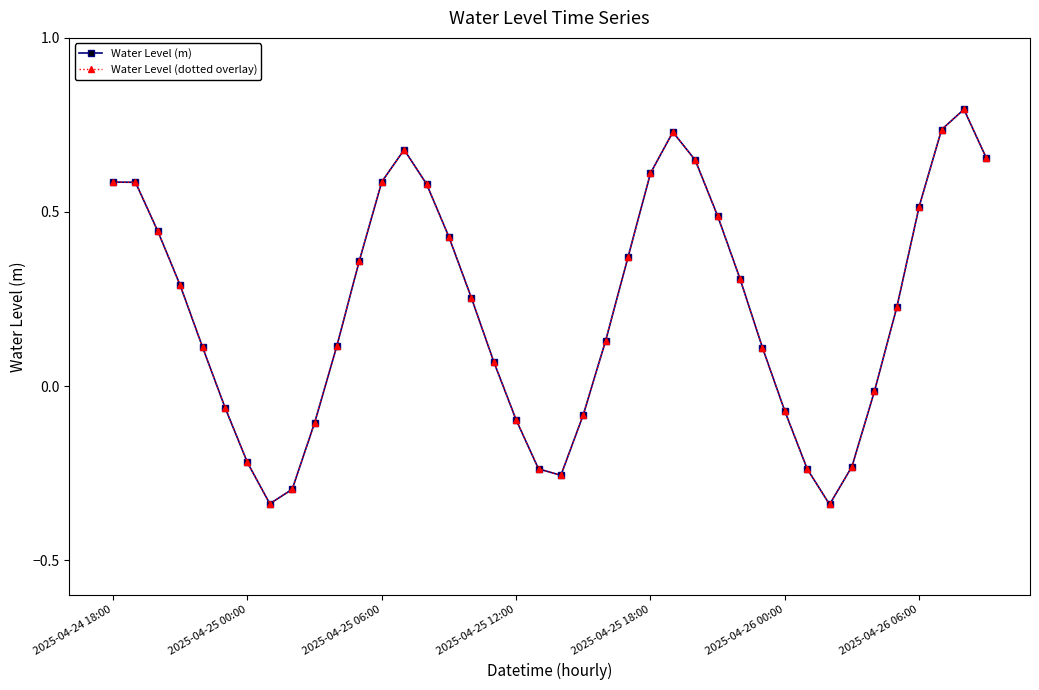

Is this an area chart (filled region under the line)?

No